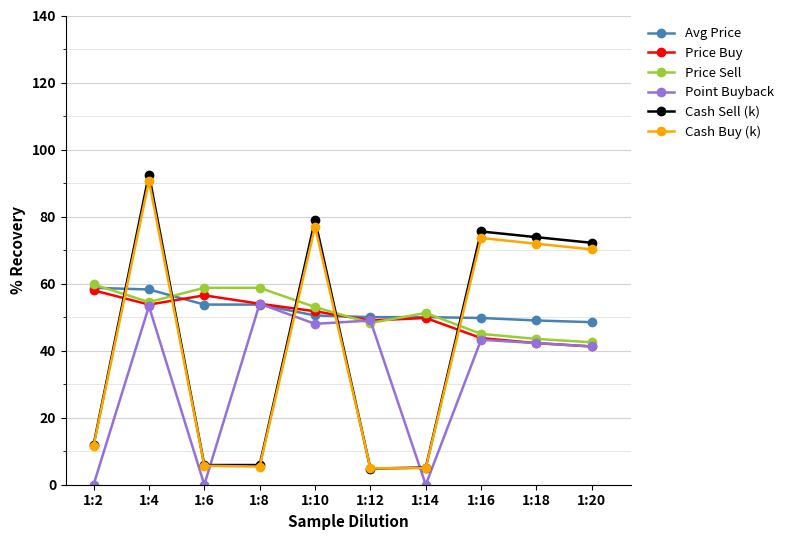

Which series ends up on top after the final intersection of Cash Buy (k) and Price Buy?

Cash Buy (k)